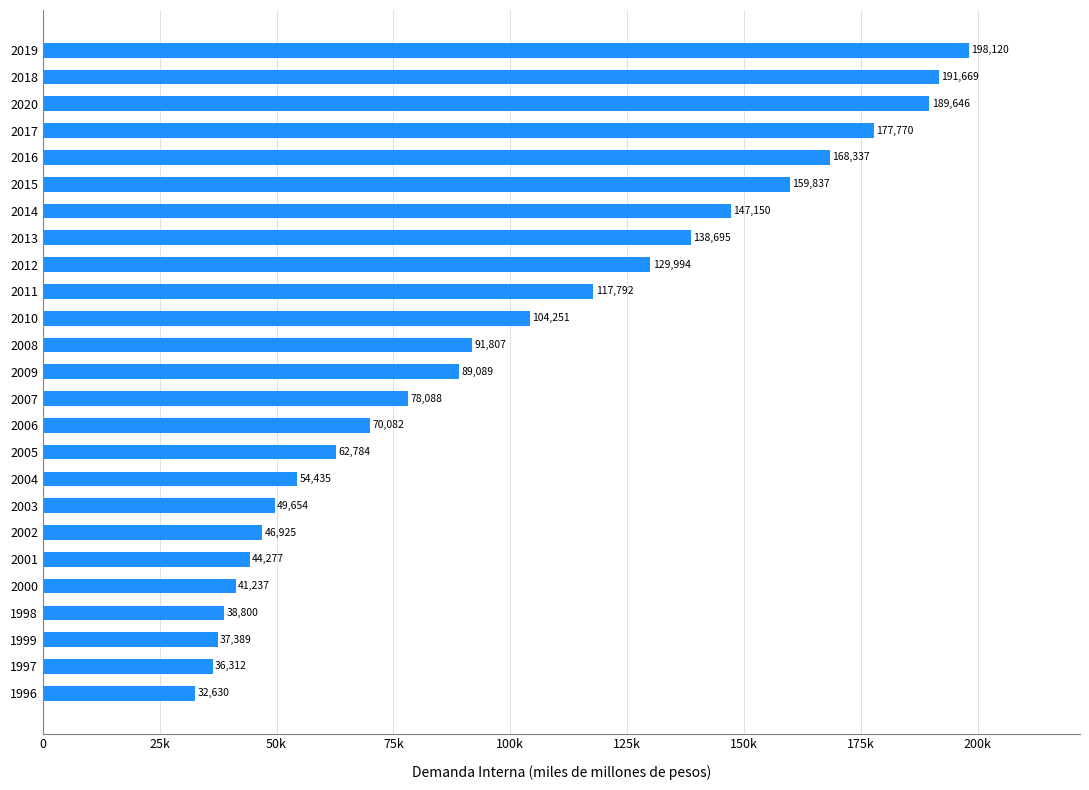

What is the sum of all values?

2496770